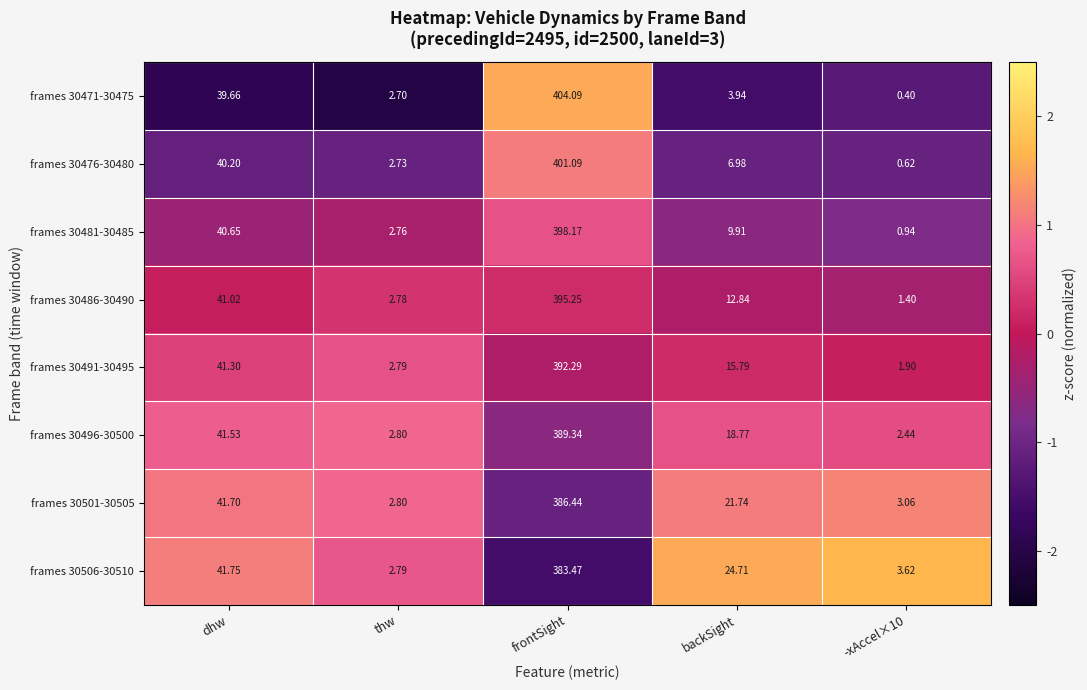

At which label does frames 30481-30485 first exceed 9?

dhw